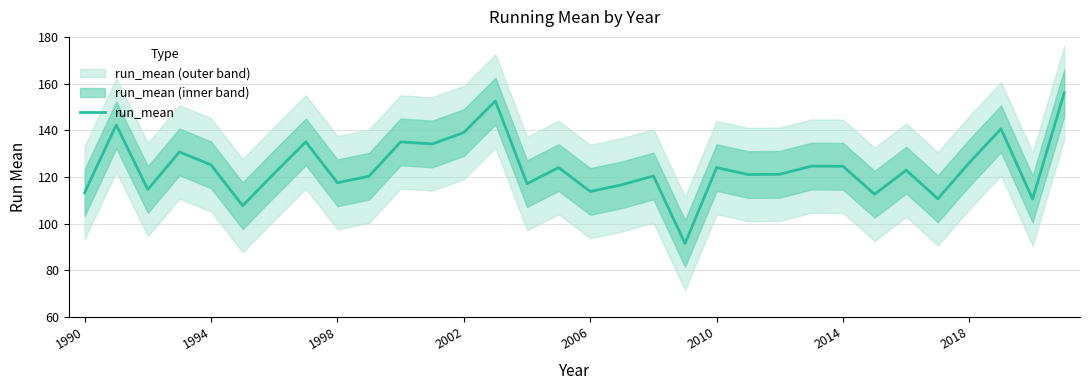

What is the sum of all values?

3966.5